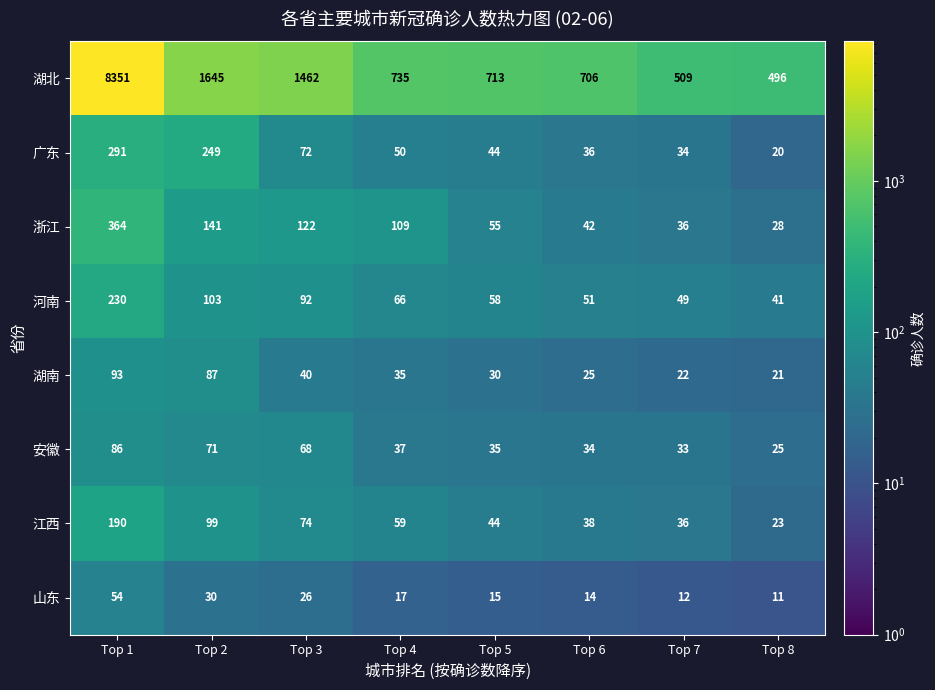

Which category has the lowest value in the 山东 series?

Top 8